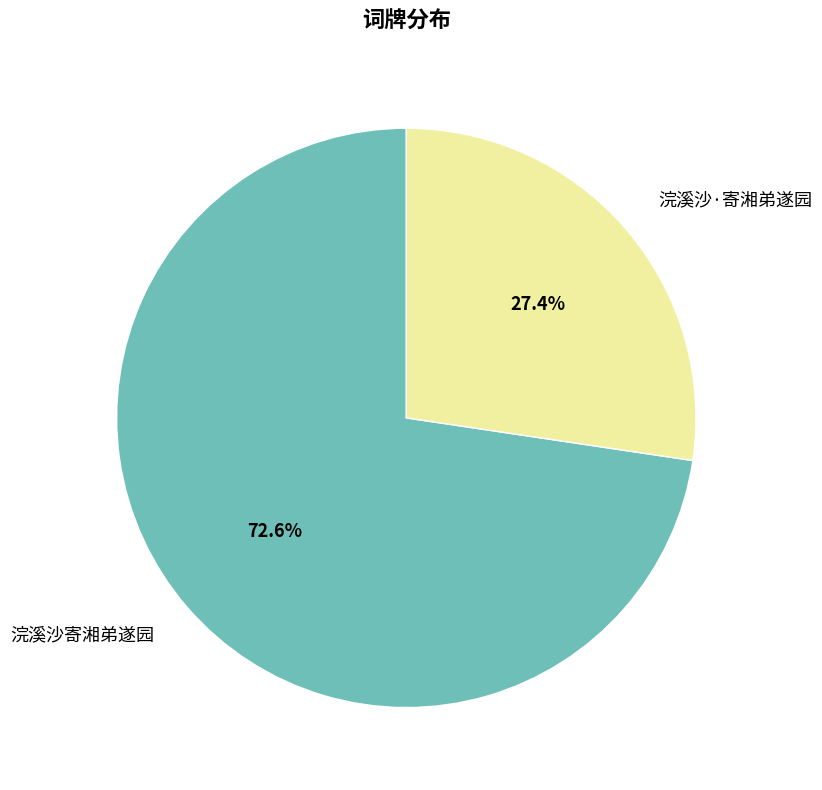

Rank the categories by value from lowest to highest.

浣溪沙·寄湘弟遂园, 浣溪沙寄湘弟遂园